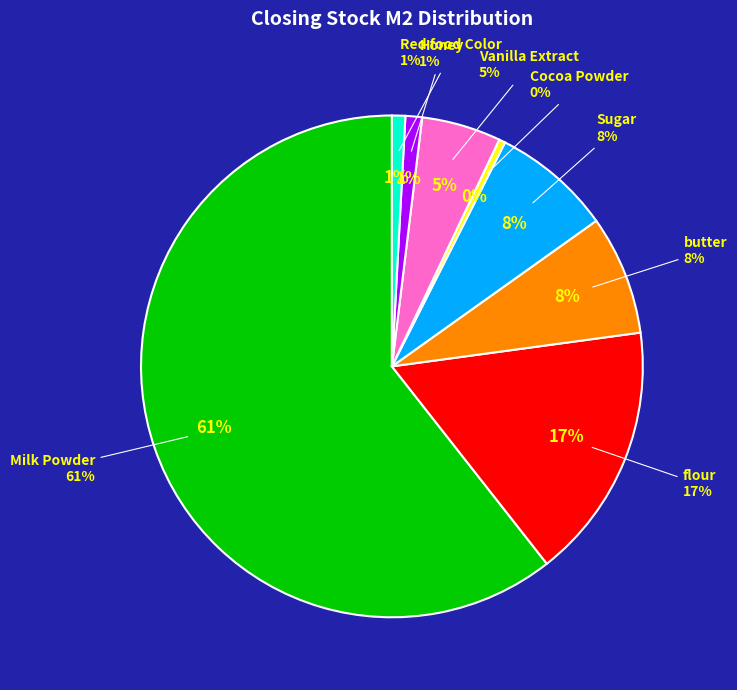

What percentage do Milk Powder and butter together represent?

68.3%